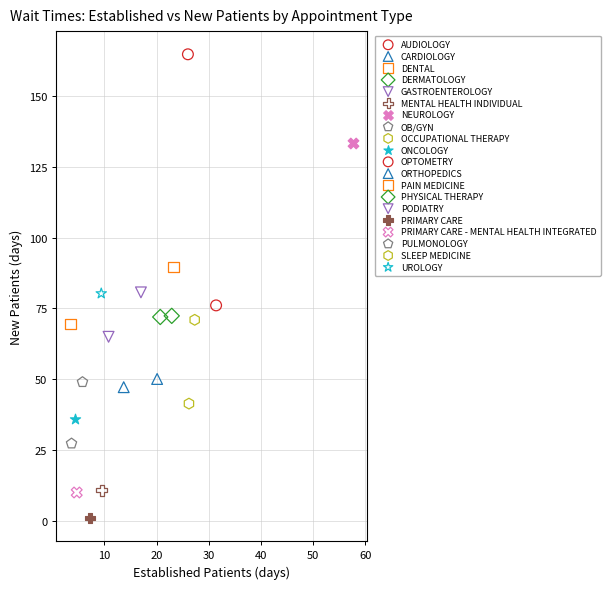

What are all the series names shown in the legend?

AUDIOLOGY, CARDIOLOGY, DENTAL, DERMATOLOGY, GASTROENTEROLOGY, MENTAL HEALTH INDIVIDUAL, NEUROLOGY, OB/GYN, OCCUPATIONAL THERAPY, ONCOLOGY, OPTOMETRY, ORTHOPEDICS, PAIN MEDICINE, PHYSICAL THERAPY, PODIATRY, PRIMARY CARE, PRIMARY CARE - MENTAL HEALTH INTEGRATED, PULMONOLOGY, SLEEP MEDICINE, UROLOGY